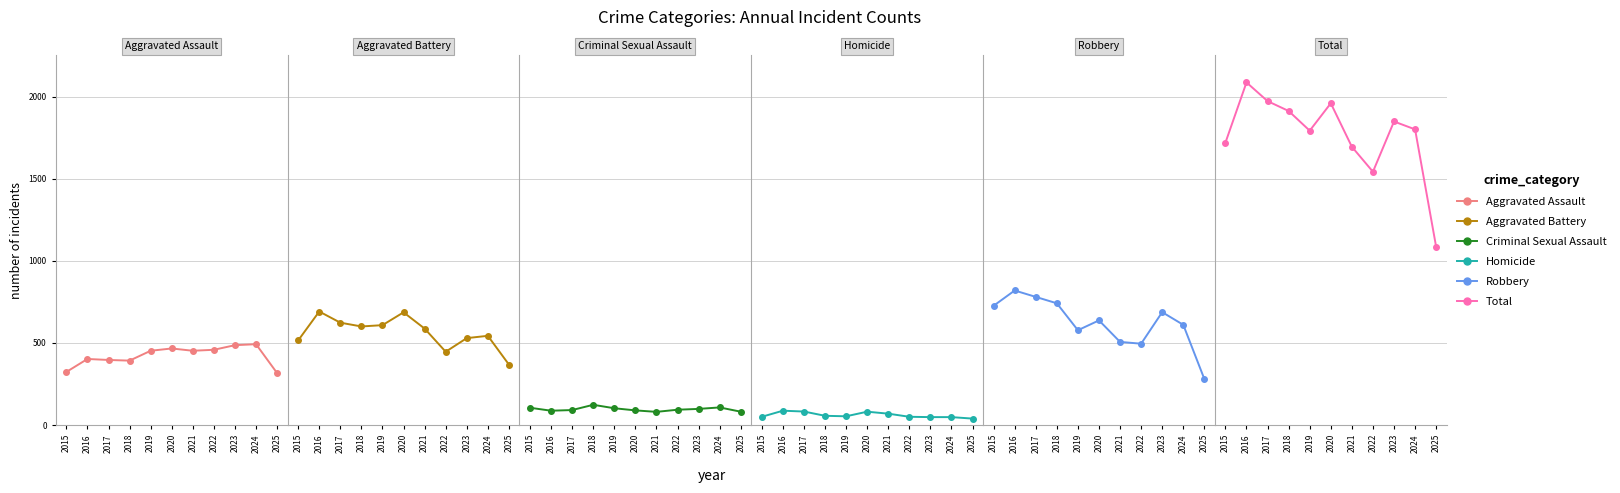

Reading right to left, extract all data points from this chart.

Aggravated Assault: 316	492	486	458	452	466	452	392	396	402	323
Aggravated Battery: 368	543	529	446	587	686	608	600	623	691	515
Criminal Sexual Assault: 81	107	98	93	80	89	102	123	91	87	105
Homicide: 39	48	48	50	69	81	53	56	82	87	50
Robbery: 280	610	687	495	506	637	577	741	780	819	726
Total: 1084	1800	1848	1542	1694	1959	1792	1912	1972	2086	1719